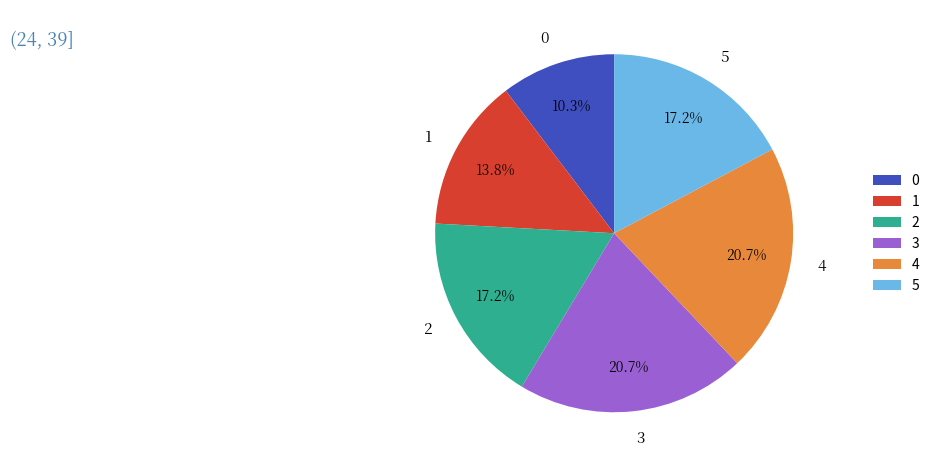

What is the ratio of the value at 3 to the value at 2?

1.2